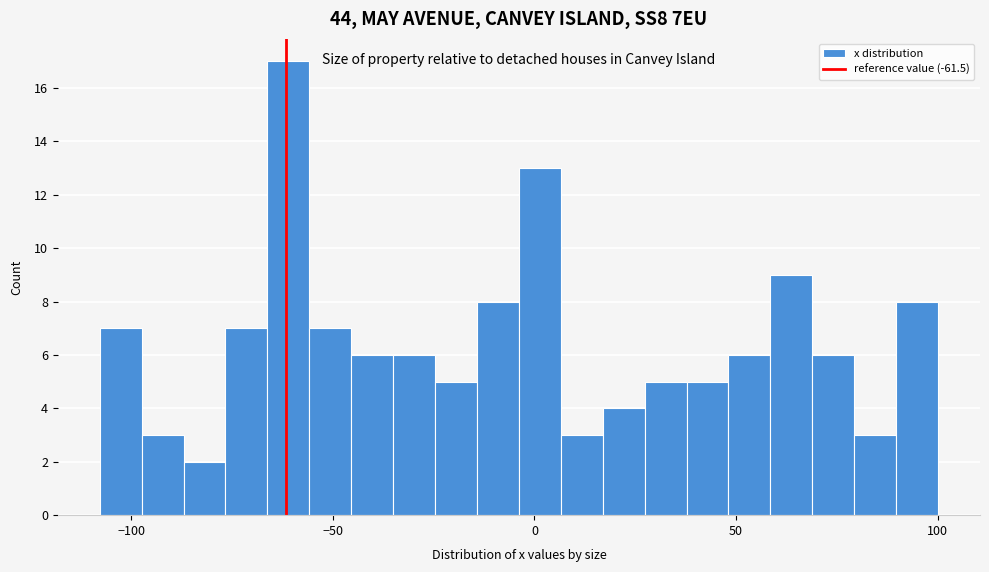

Read against the x-axis, roughly where is the centre of the tallest bar?

-60